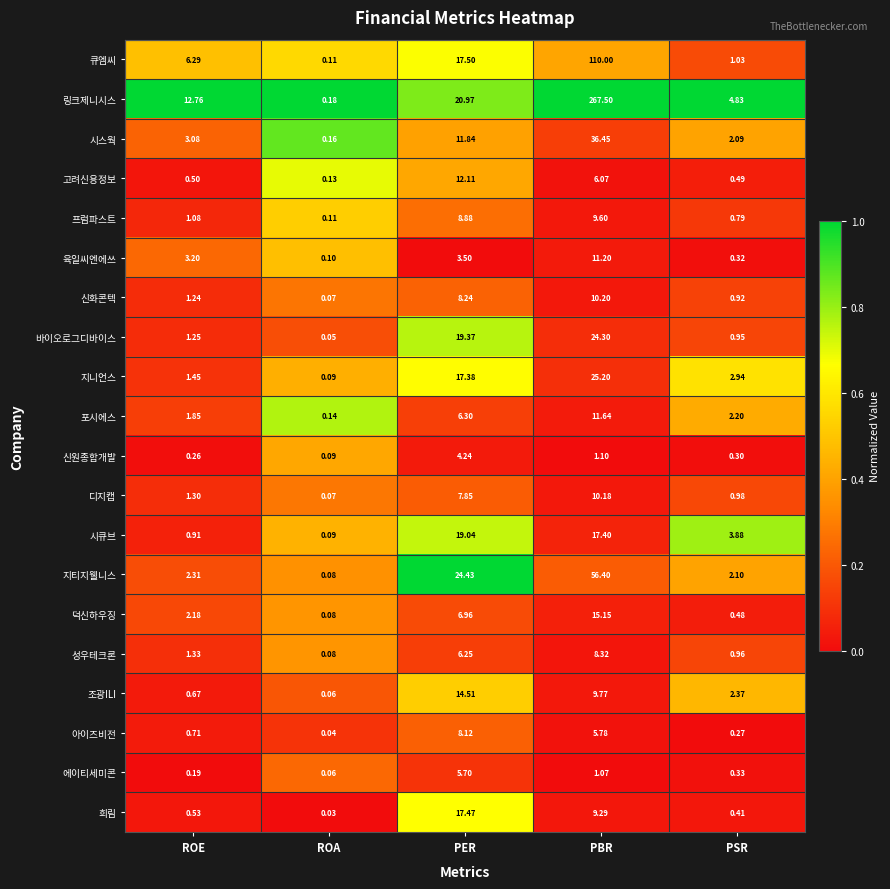

Is the value of 지니언스 at ROA greater than the value of 희림 at PBR?

No